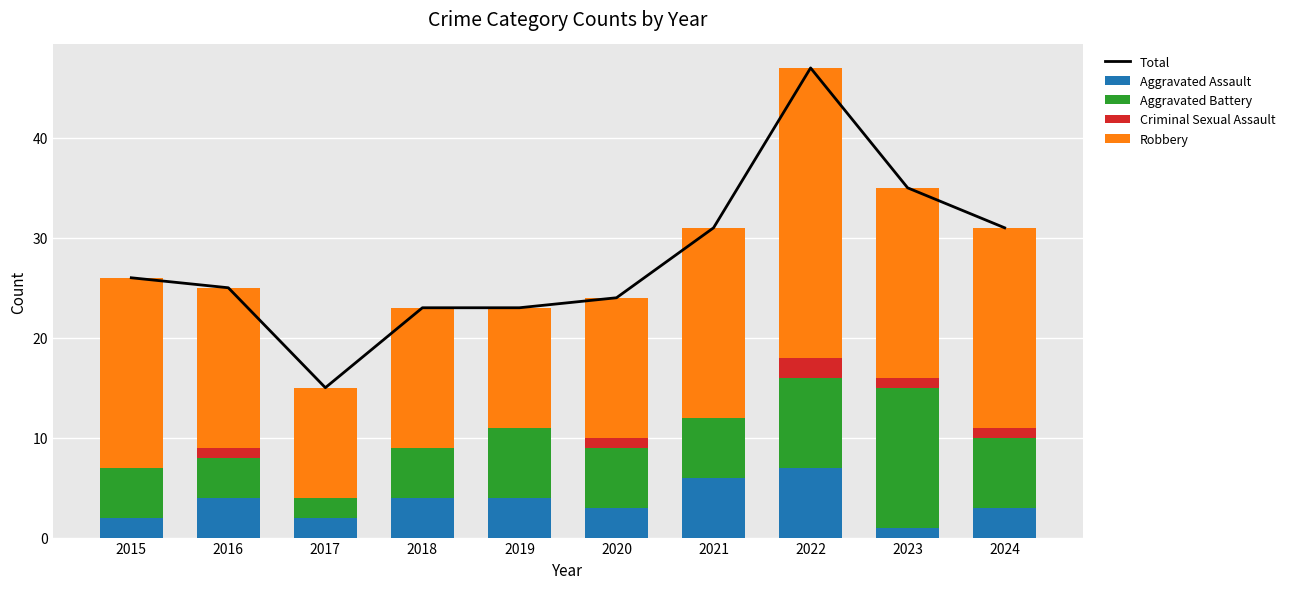

The value of Aggravated Battery at 2019 is 4. True or false?

False